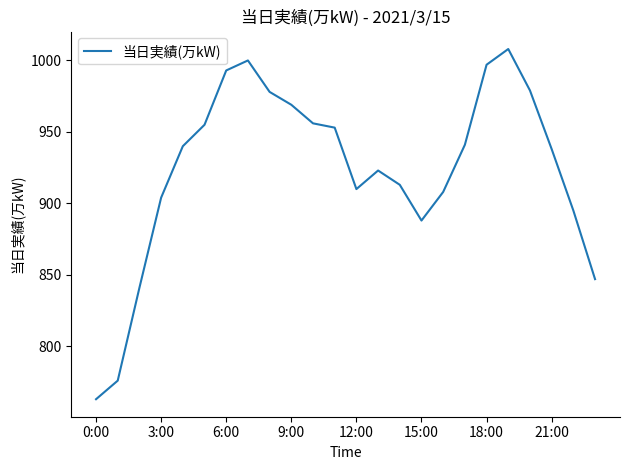

What is the difference between the maximum and minimum values?

245